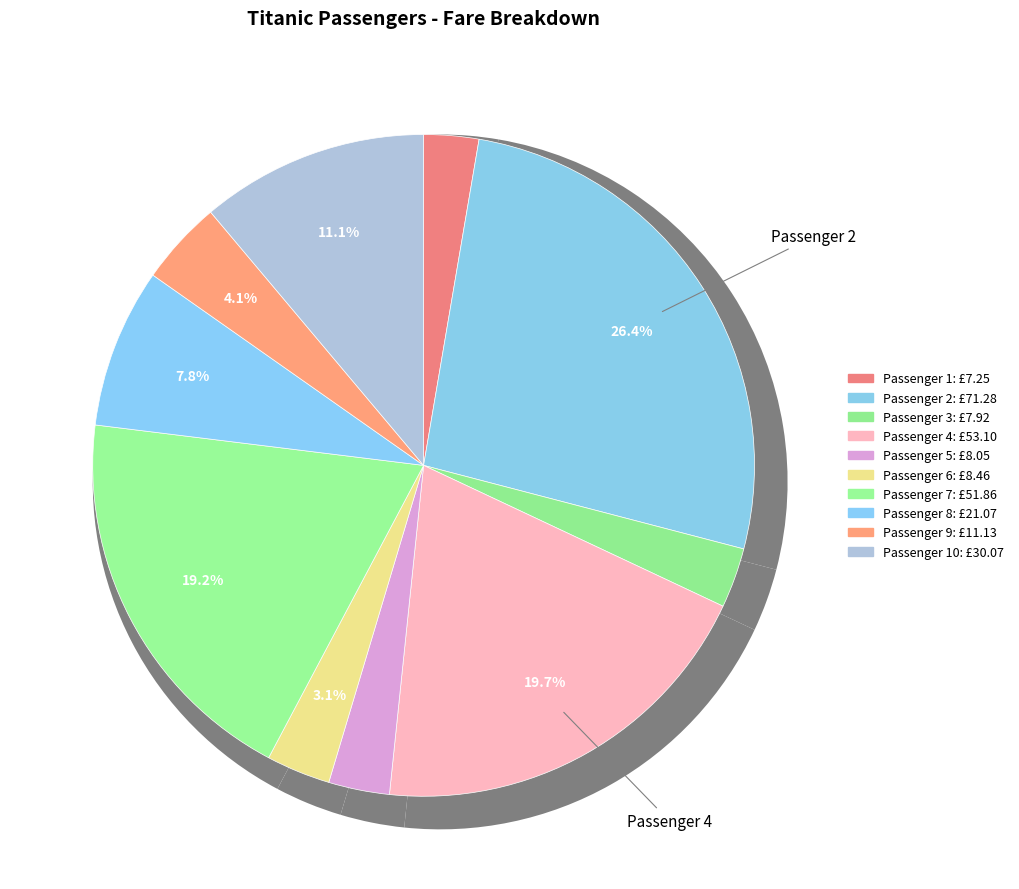

The 10 slice represents 25% of the pie. True or false?

False